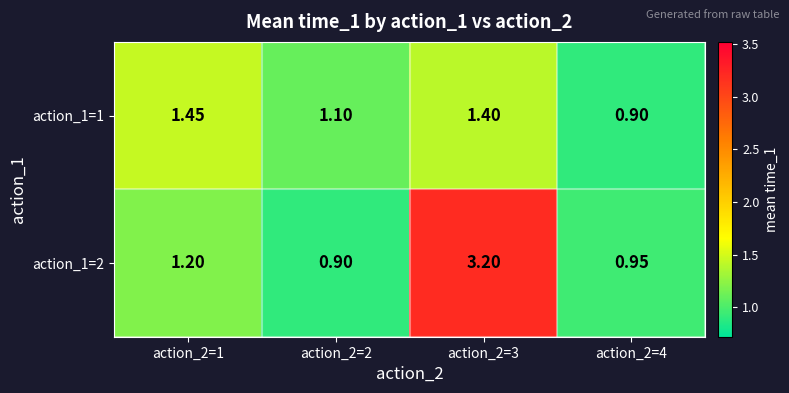

Is the value of action_1=2 at action_2=1 greater than the value of action_1=1 at action_2=2?

Yes